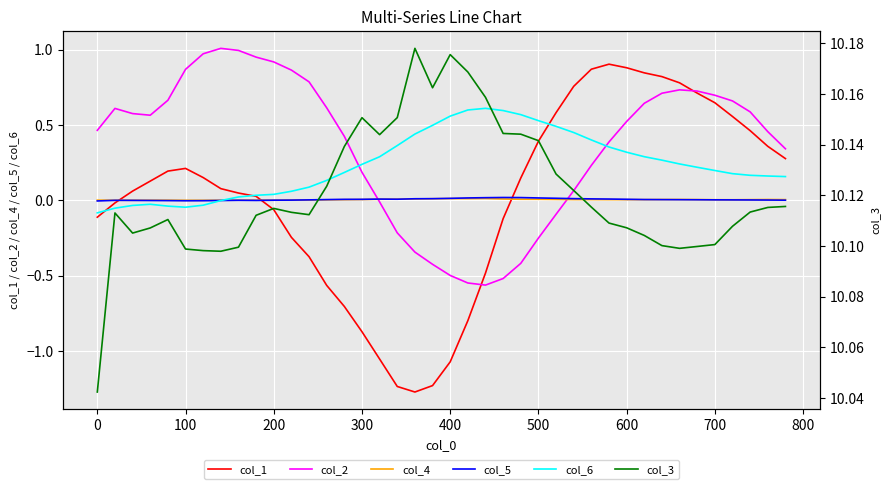

True or false: col_5 and col_3 cross at least once.

False